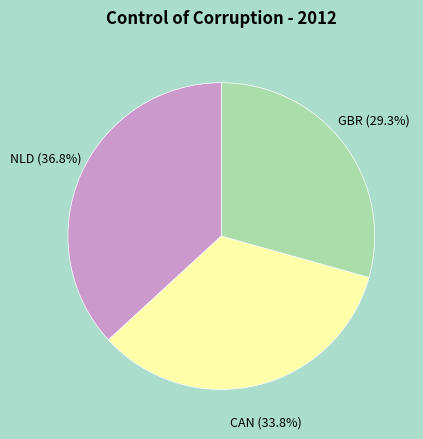

Approximately how many times larger is the value at CAN compared to GBR?

1.2